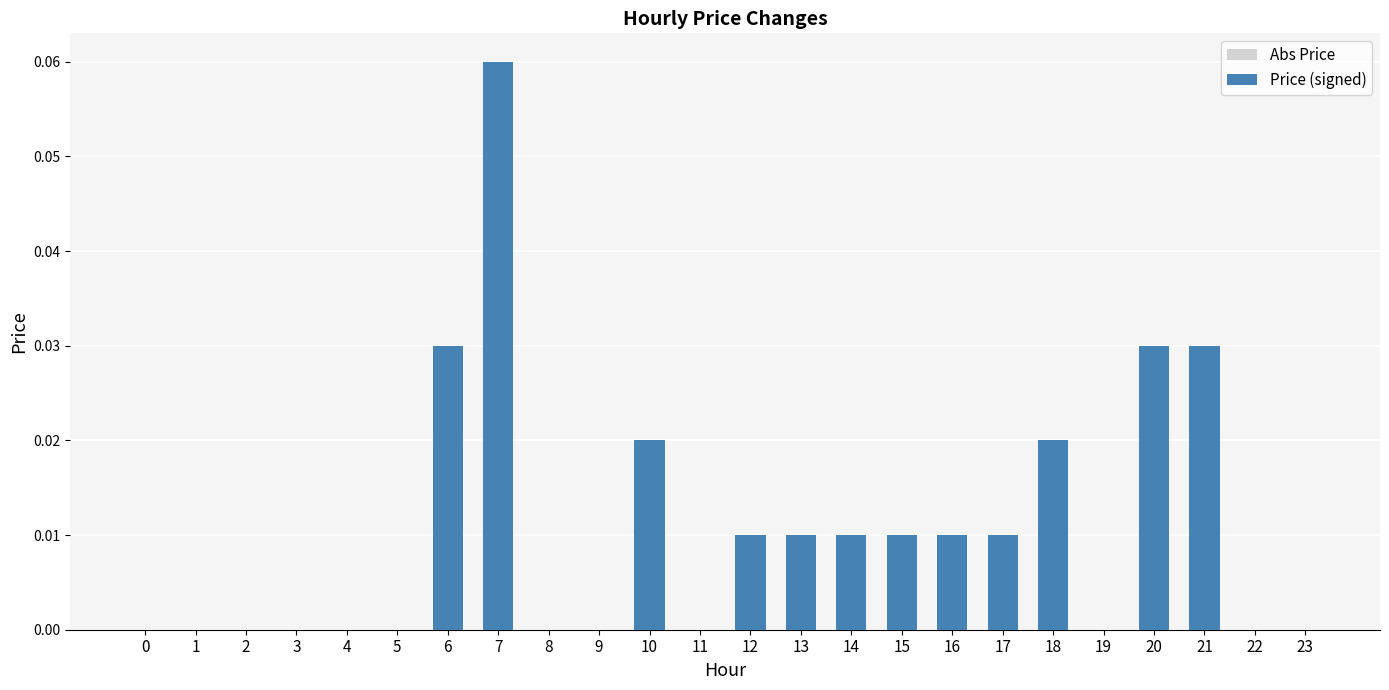

The value of Positive Price at 10 is 0.0. True or false?

False